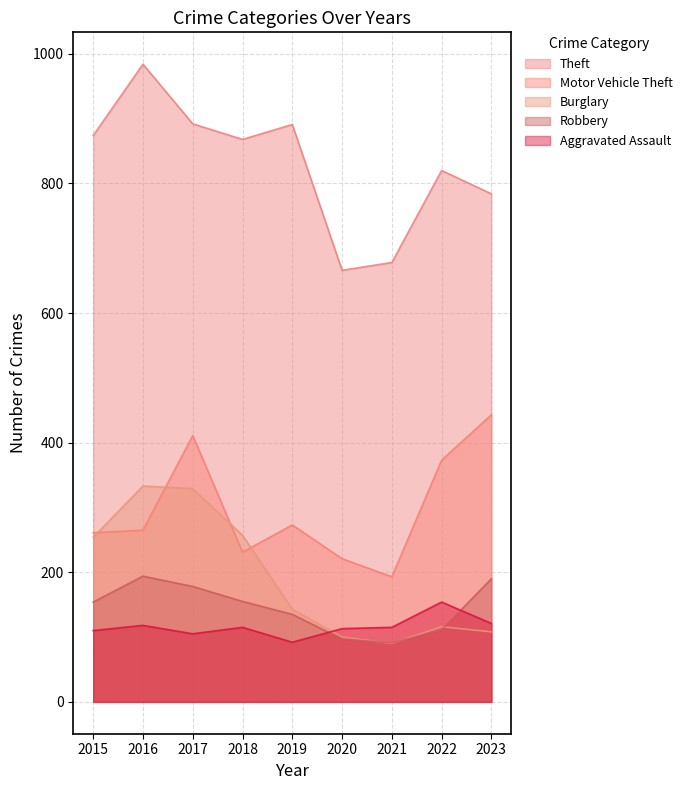

True or false: Aggravated Assault has more than 1 interior local peaks.

True